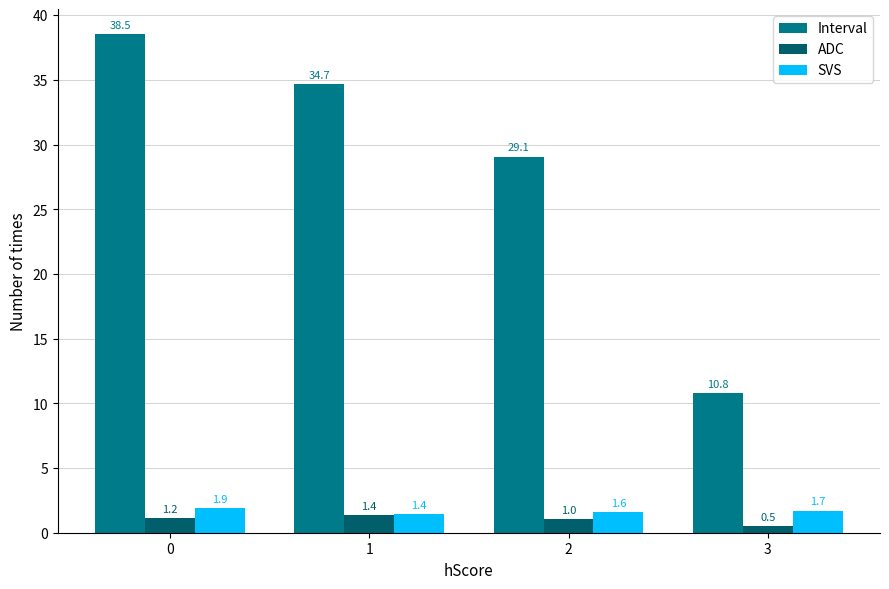

Where is Interval nearest to the value 24?

2